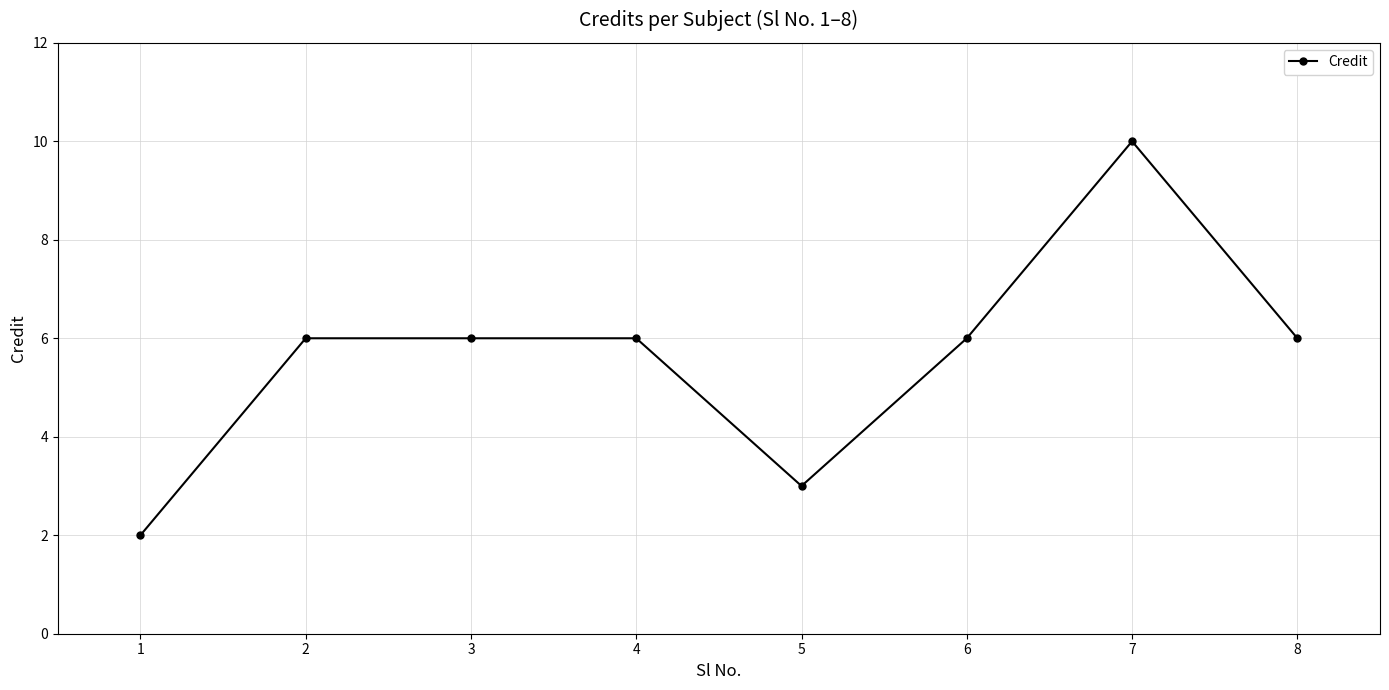

What is the average value?

6